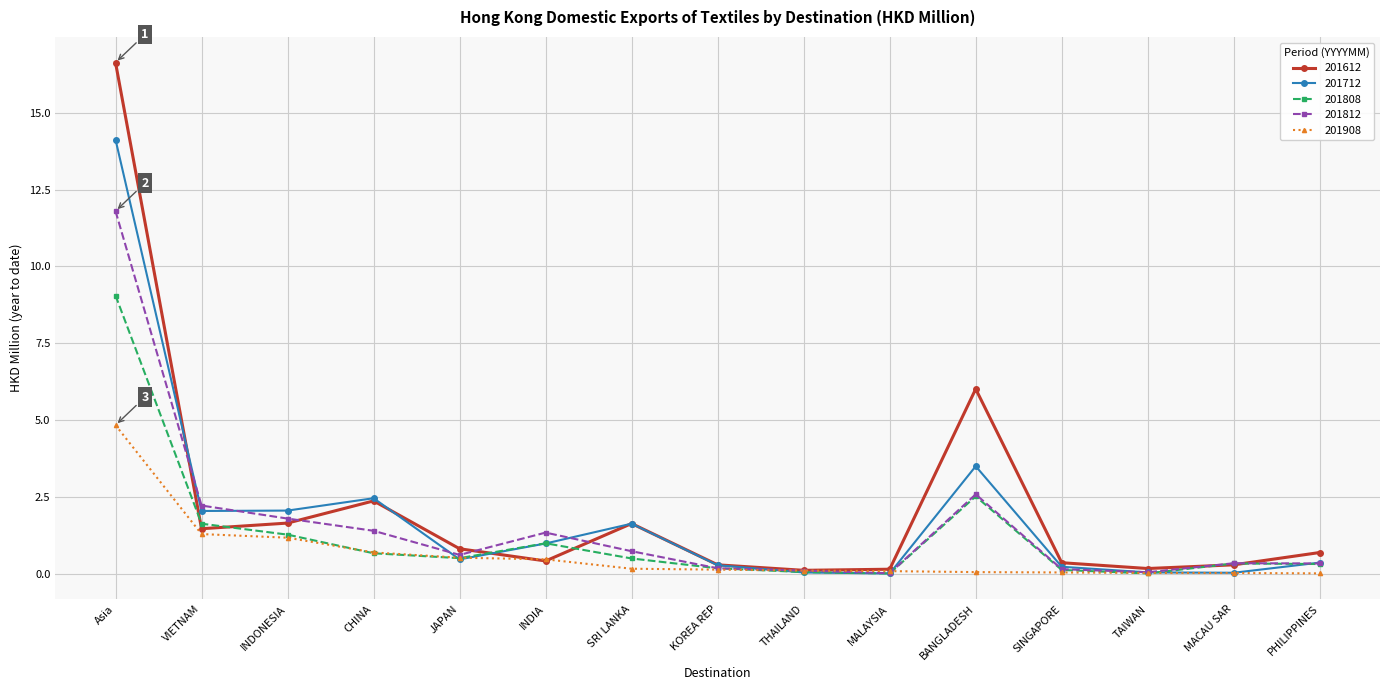

True or false: 201612 has more than 0 interior local peaks.

True